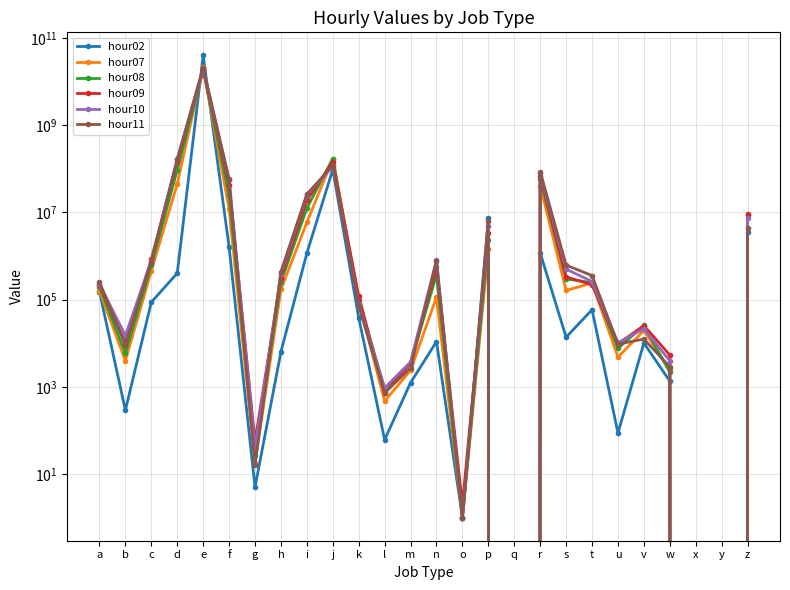

In hour10, how many points are higher than both neighbors (excluding endpoints)?

6